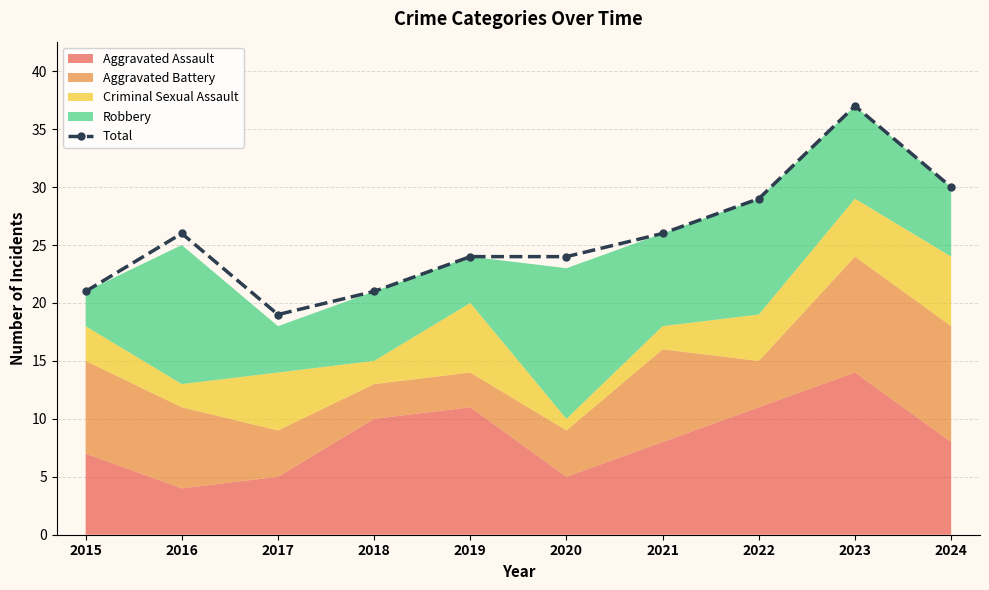

True or false: the data shows 56 at 2023.

False